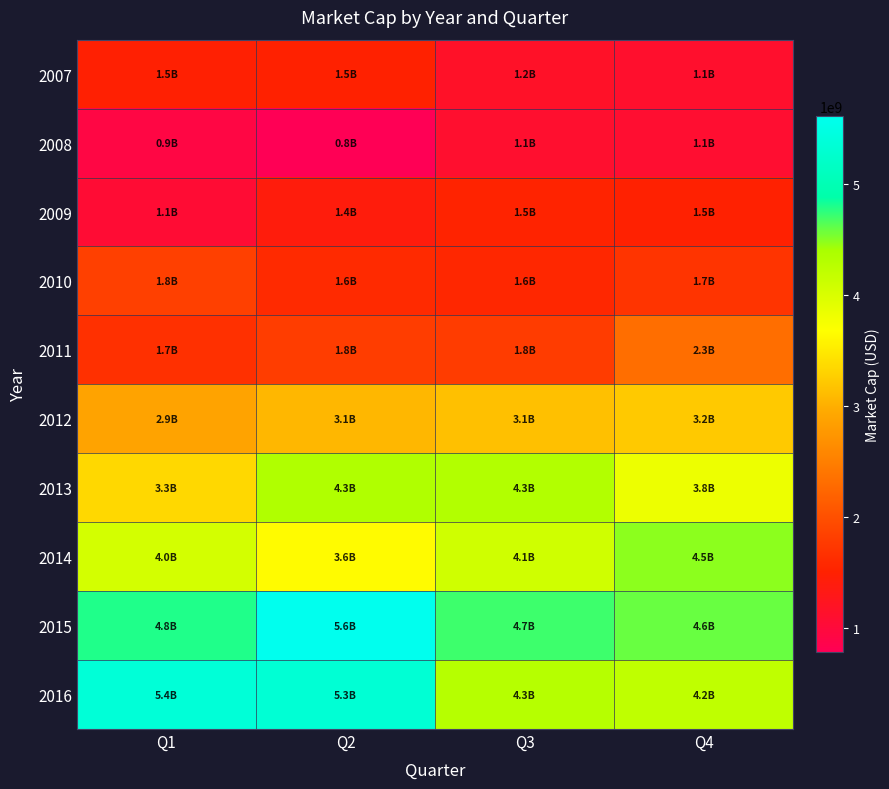

Reading left to right, list all the values displayed in this chart.

2007: Q1=1481059498.0	Q2=1500319665.5	Q3=1162998740.4	Q4=1117379624.0
2008: Q1=924022686.0	Q2=776086906.9	Q3=1105190254.2	Q4=1078862863.5
2009: Q1=1052585498.2	Q2=1394033450.0	Q3=1517233614.3	Q4=1491662261.2
2010: Q1=1826808917.8	Q2=1593322500.0	Q3=1563013185.4	Q4=1705678000.0
2011: Q1=1658421058.0	Q2=1801605860.8	Q3=1783173673.4	Q4=2320923000.0
2012: Q1=2889510576.8	Q2=3061356925.2	Q3=3137116708.3	Q4=3211008000.0
2013: Q1=3348451135.1	Q2=4338099021.1	Q3=4326763214.9	Q4=3821978438.3
2014: Q1=4043765506.9	Q2=3644103747.9	Q3=4071212046.7	Q4=4483204854.0
2015: Q1=4794967780.0	Q2=5607797610.8	Q3=4706317972.1	Q4=4581491812.7
2016: Q1=5366930626.7	Q2=5331264149.8	Q3=4294441080.8	Q4=4217939484.1